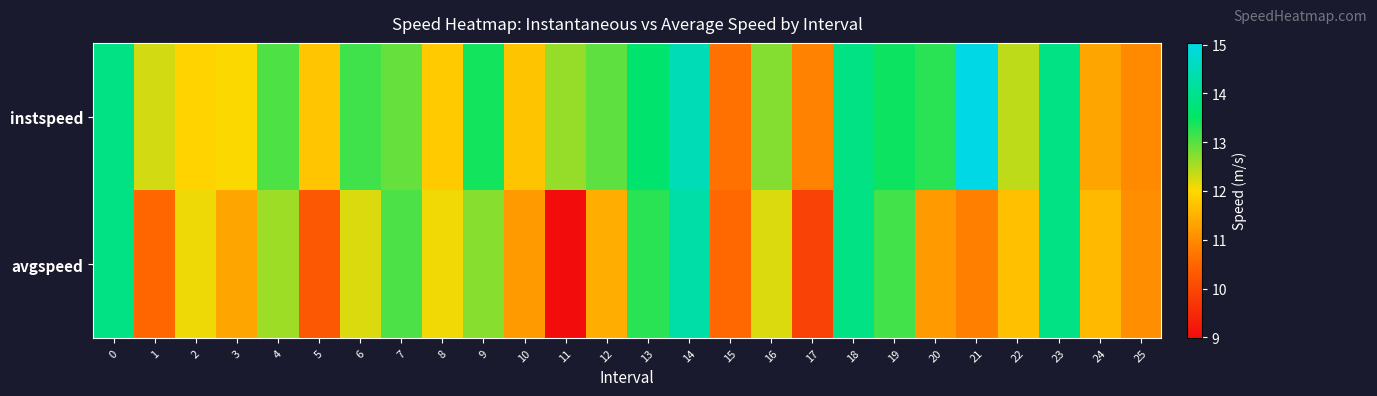

Which has a higher value, 21 or 2?

21